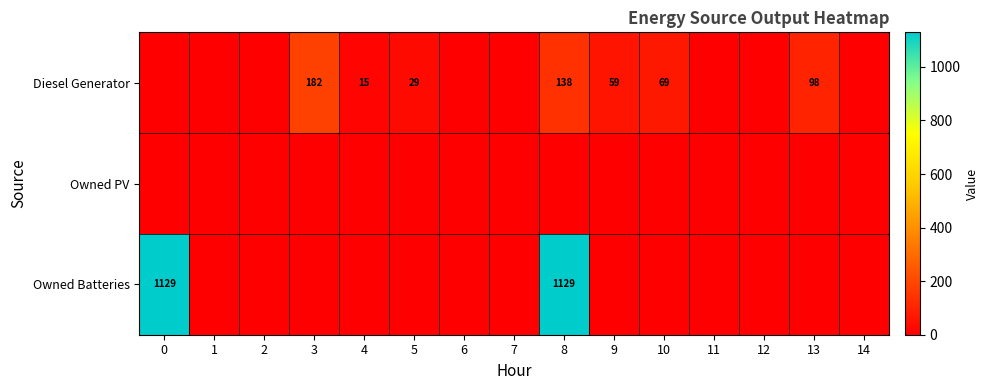

Is it true that Diesel Generator equals 52 at 13?

False